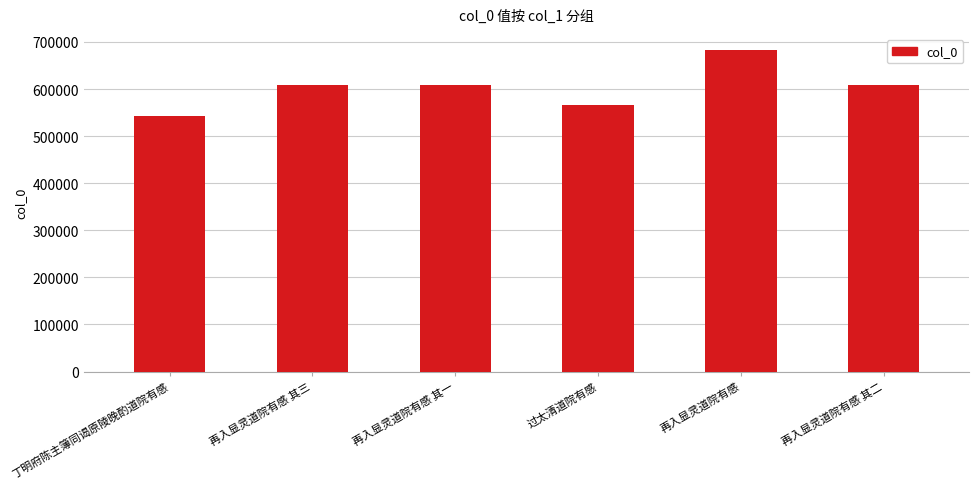

What value does the data have at 再入显灵道院有感 其三?

609545